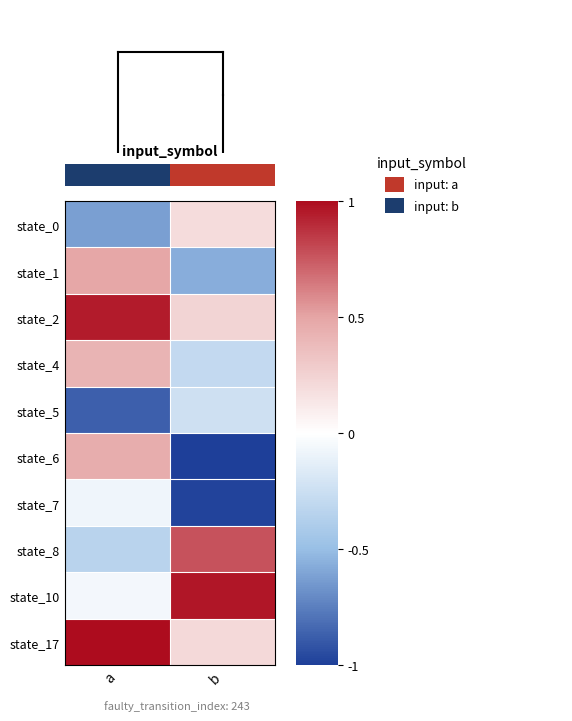

The state_7 series shows -1.7 at b. True or false?

False